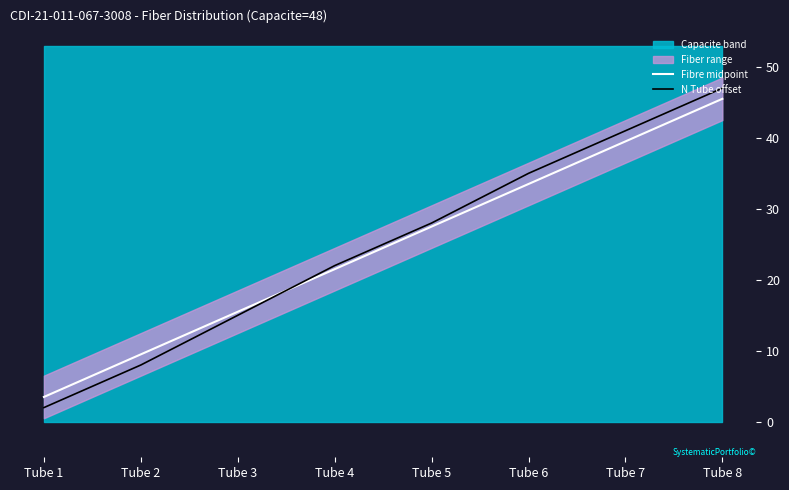

Rank the series at Tube 2 from highest to lowest value.

Fibre midpoint, N Tube offset